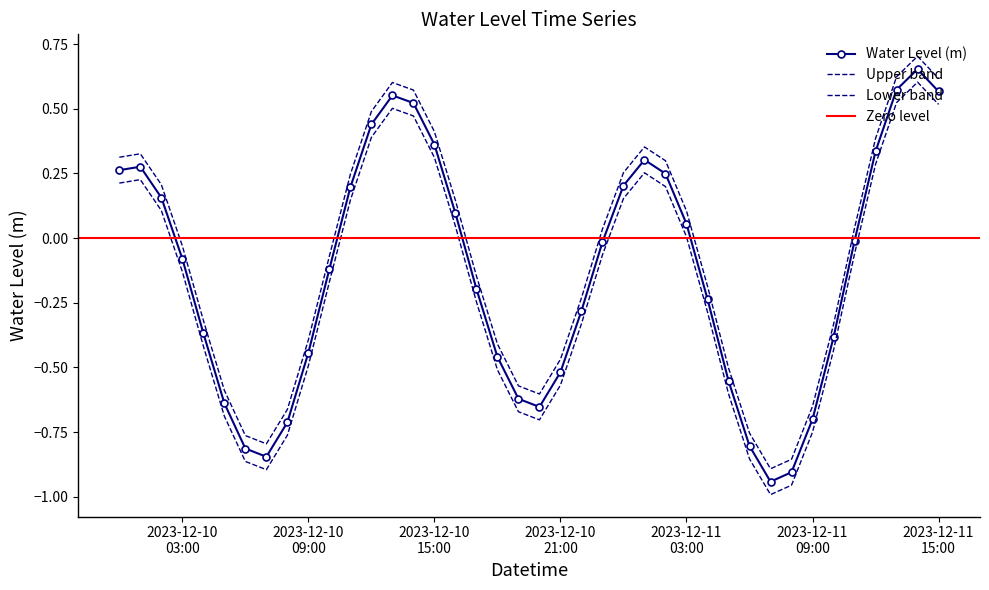

At which category does the chart reach its minimum across all series?

2023-12-11 07:00:00